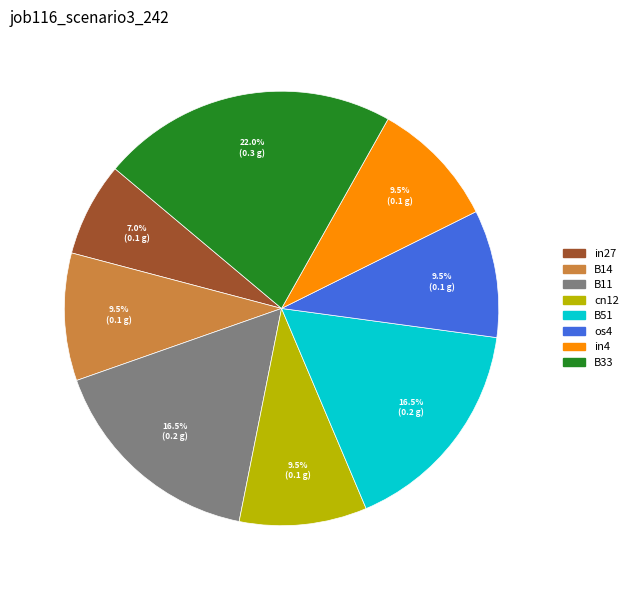

What portion of the pie excludes in4?

90.5%